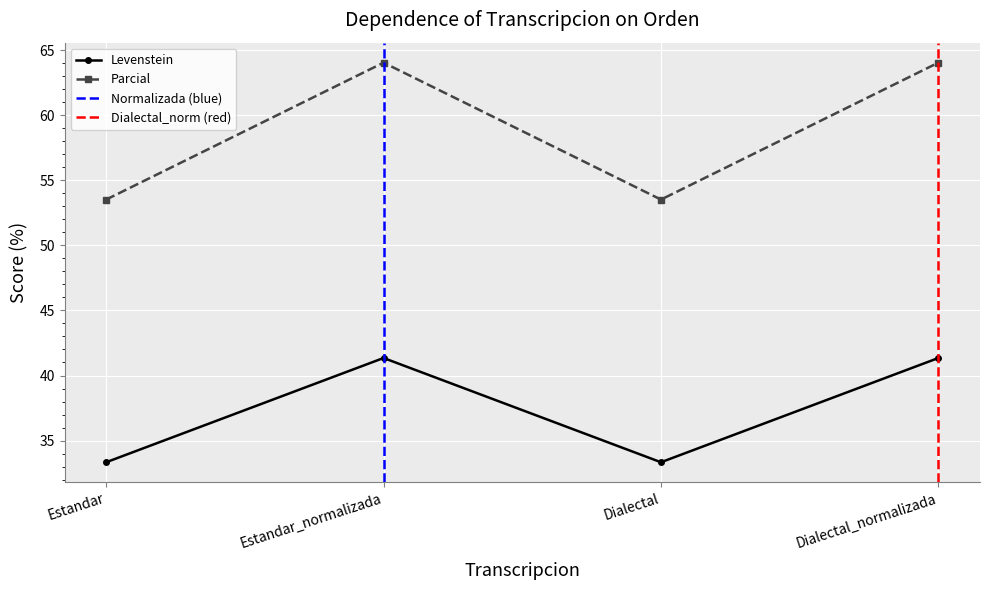

What is the value of the Parcial point at the 2nd from the left?

64.0